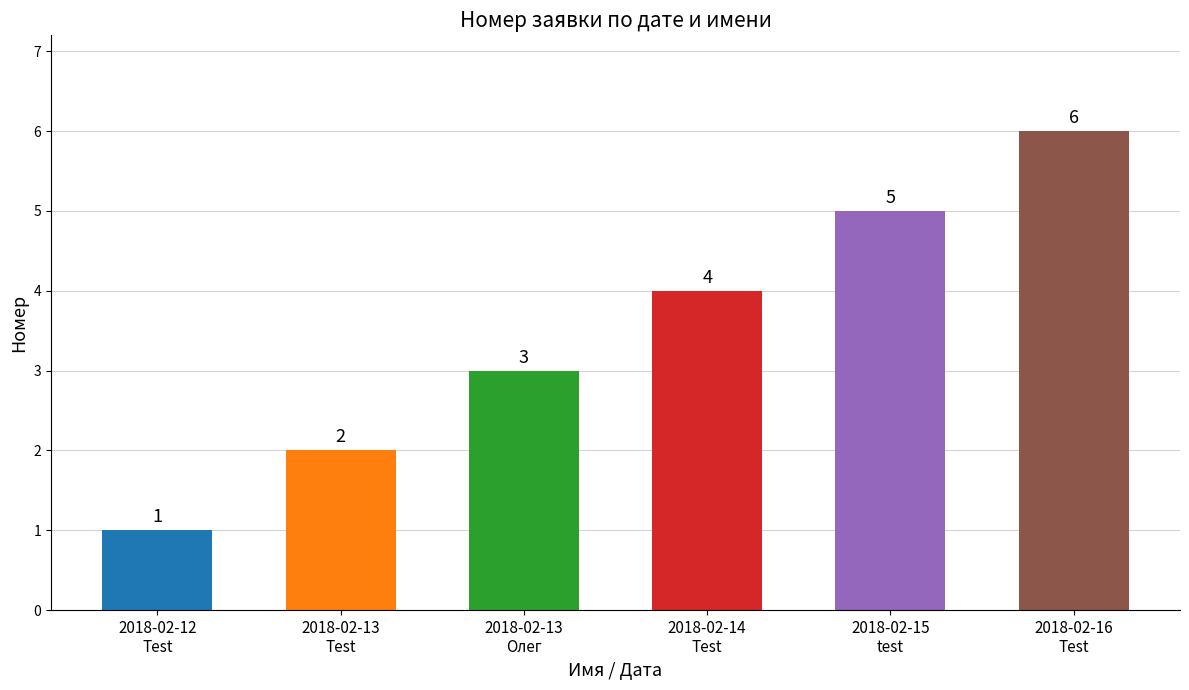

How many values are between 2 and 5?

4